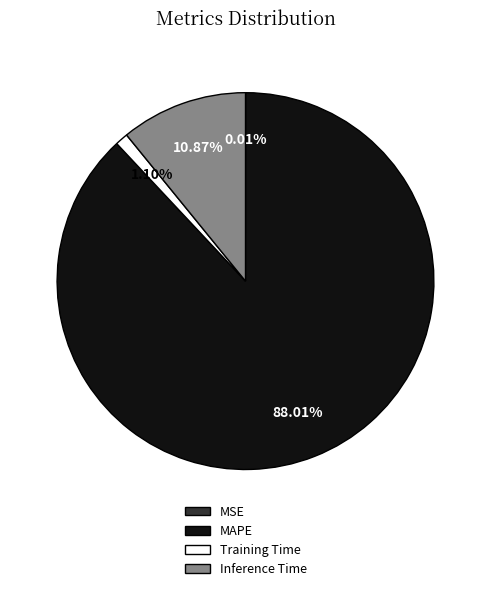

Which has a higher value, Training Time or Inference Time?

Inference Time